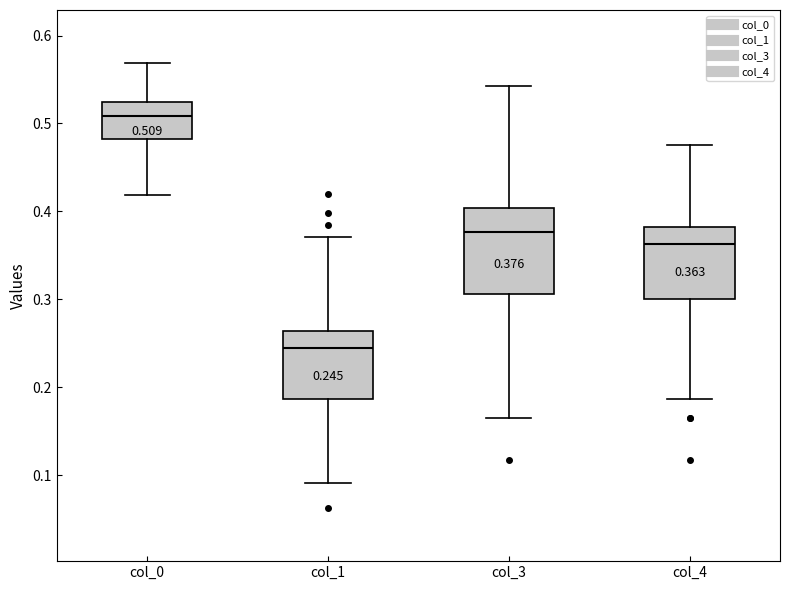

Which box's median line is the highest?

col_0